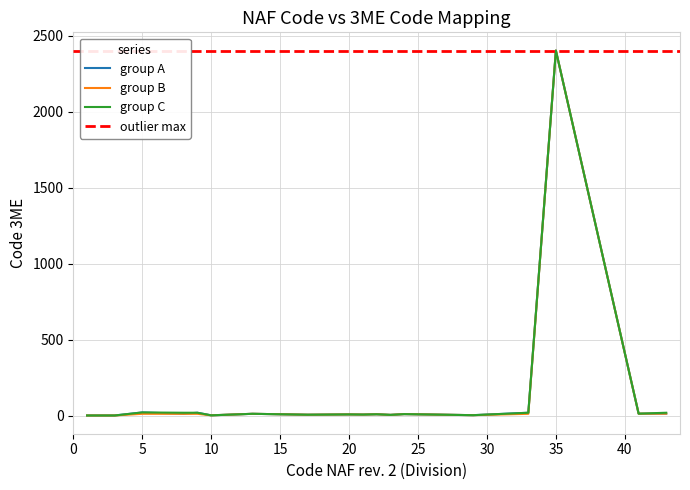

What is the change in value from 22 to 24?

+1